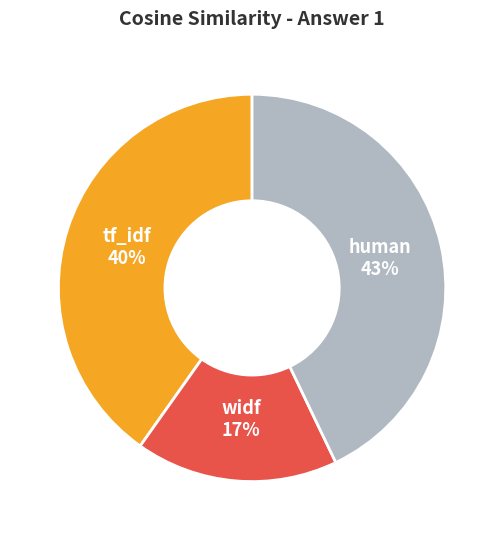

Which has a higher value, widf 17% or human 43%?

human 43%